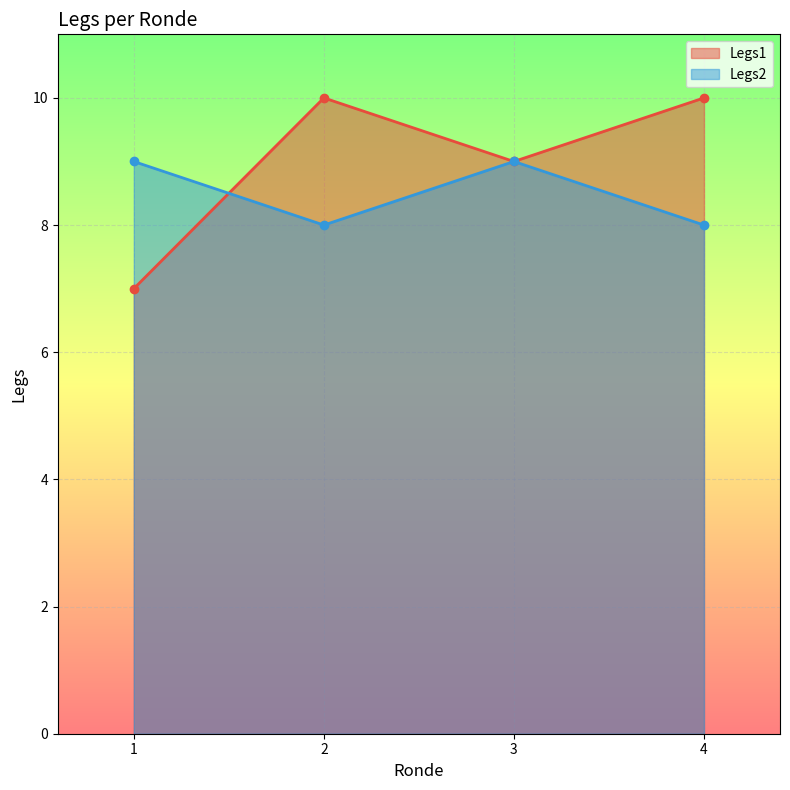

What is the approximate value of Legs2 at 2?

8